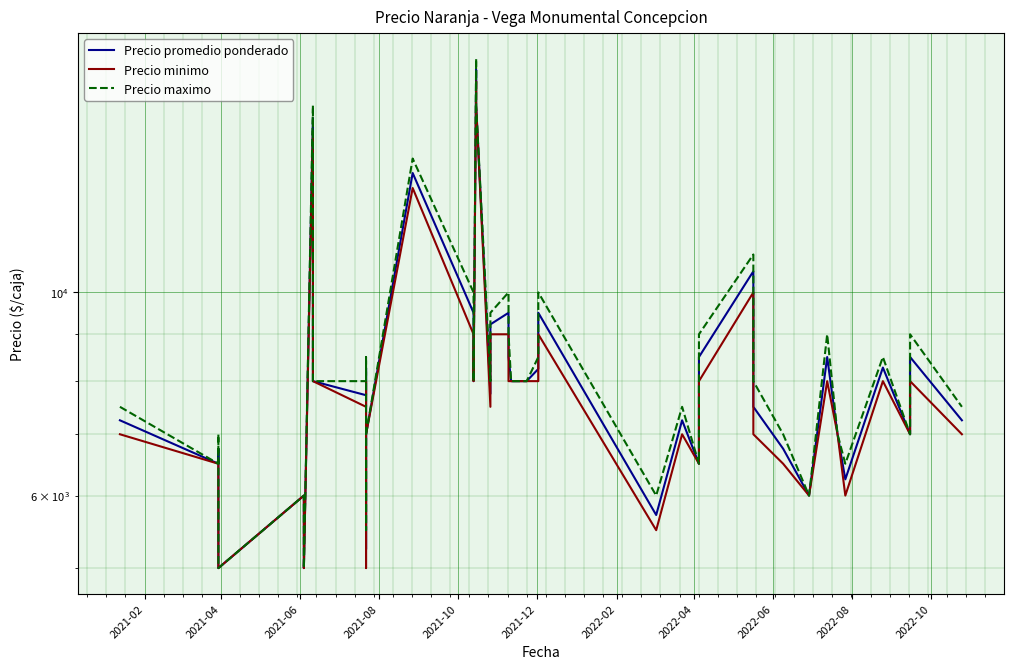

How many values in the Precio promedio ponderado series exceed 8000?

16